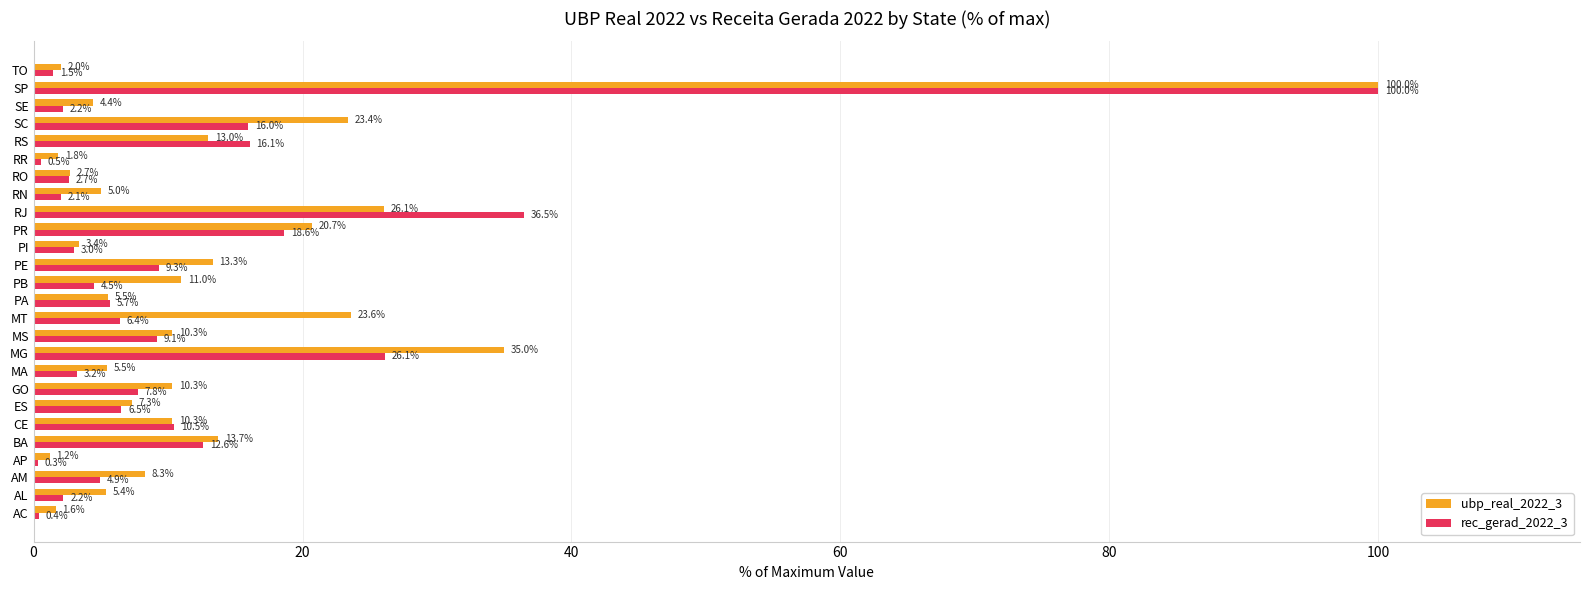

What is the sum of all ubp_real_2022_3 values?

364.8